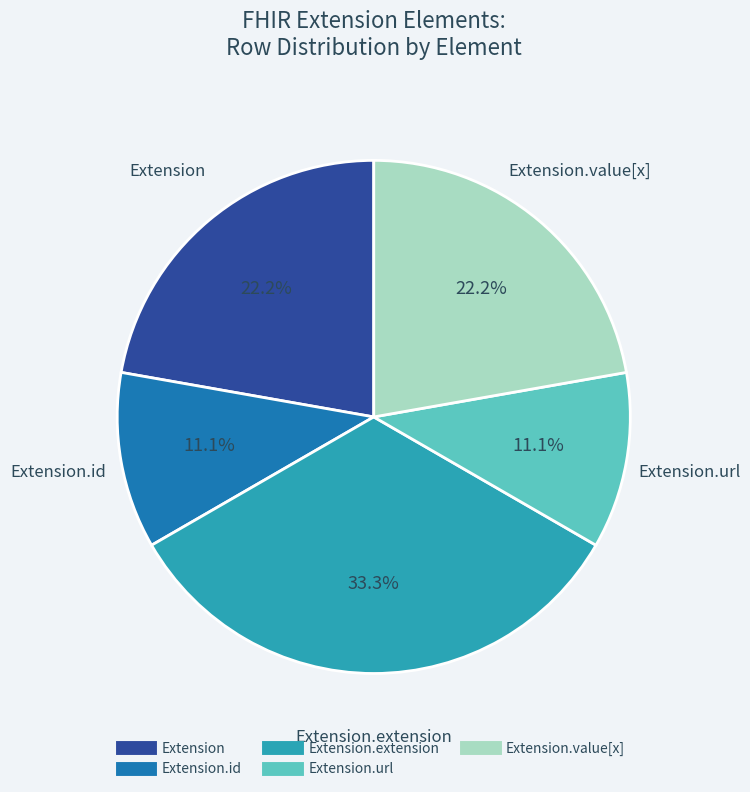

Does any single category account for the majority?

No